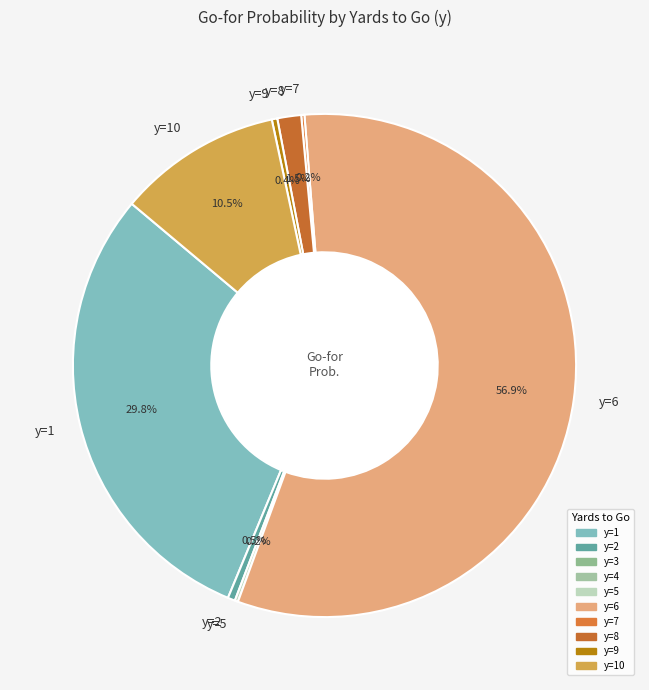

How much of the chart is everything except y=6?

43.1%